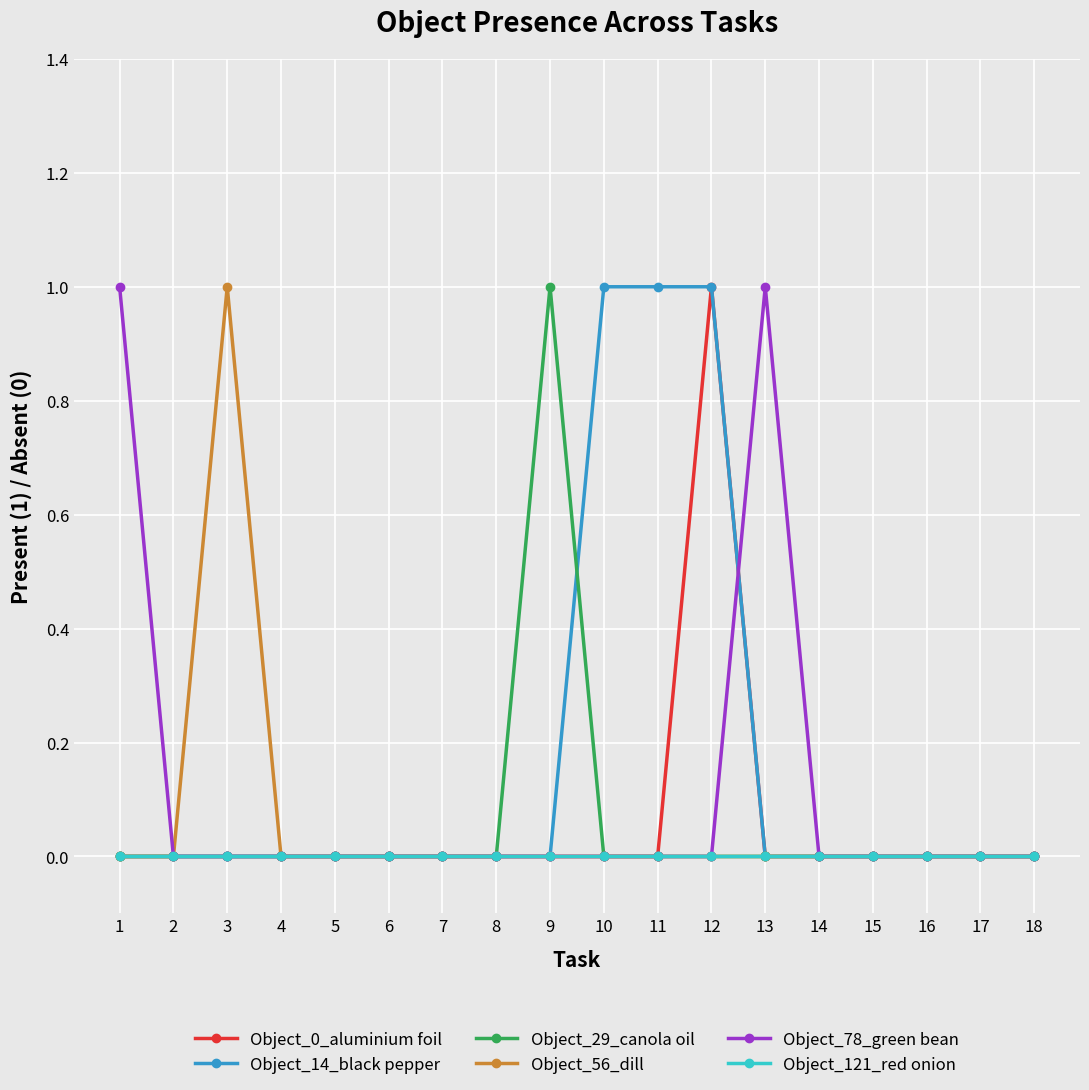

How many Object_0_aluminium foil values are between 0 and 1?

18